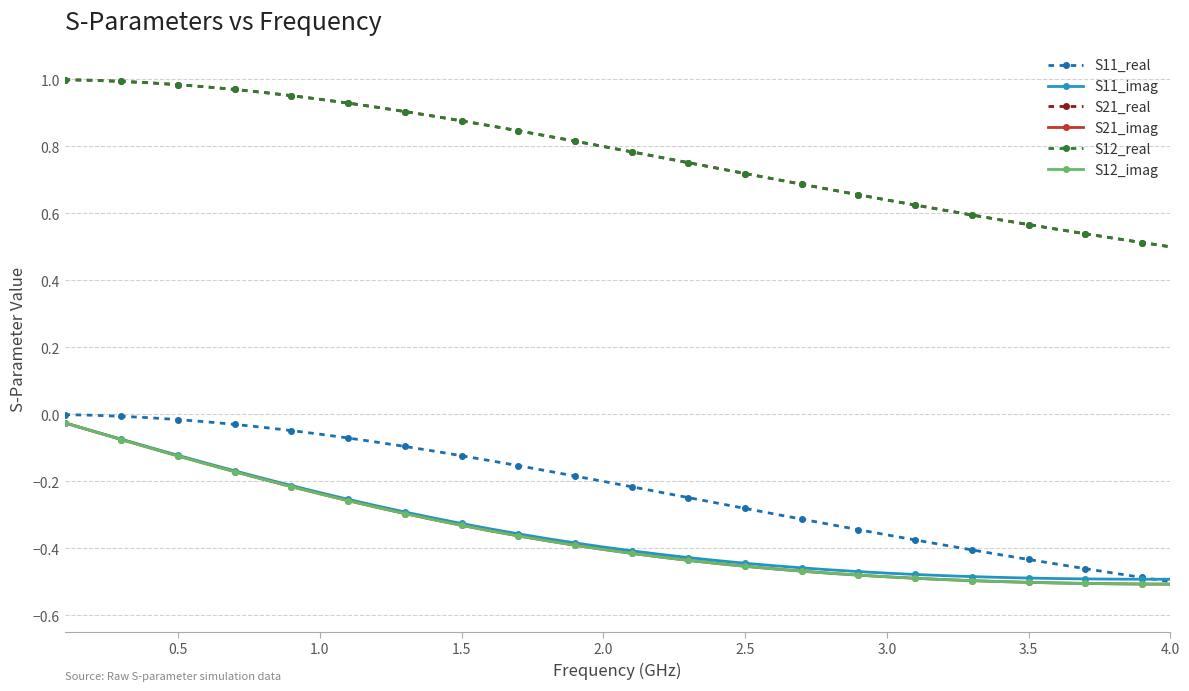

Does the chart have visible grid lines?

Yes